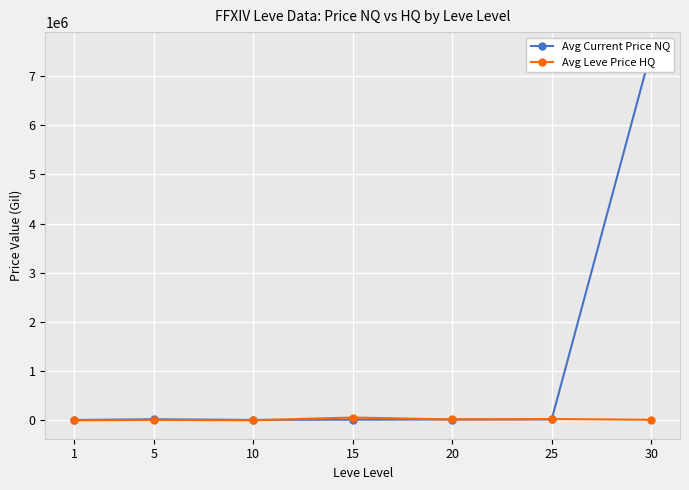

What is the difference between the Avg Current Price NQ values at 5 and 1?

14055.2